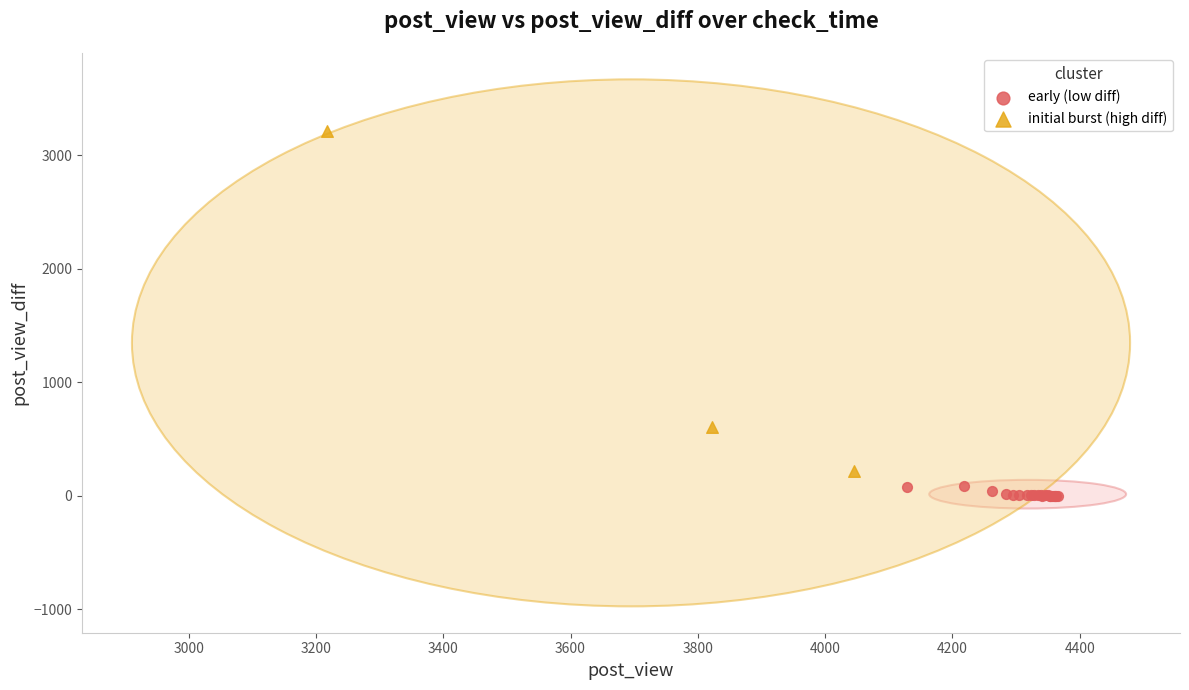

Which series has the largest Y range (max minus min)?

initial burst (high diff)